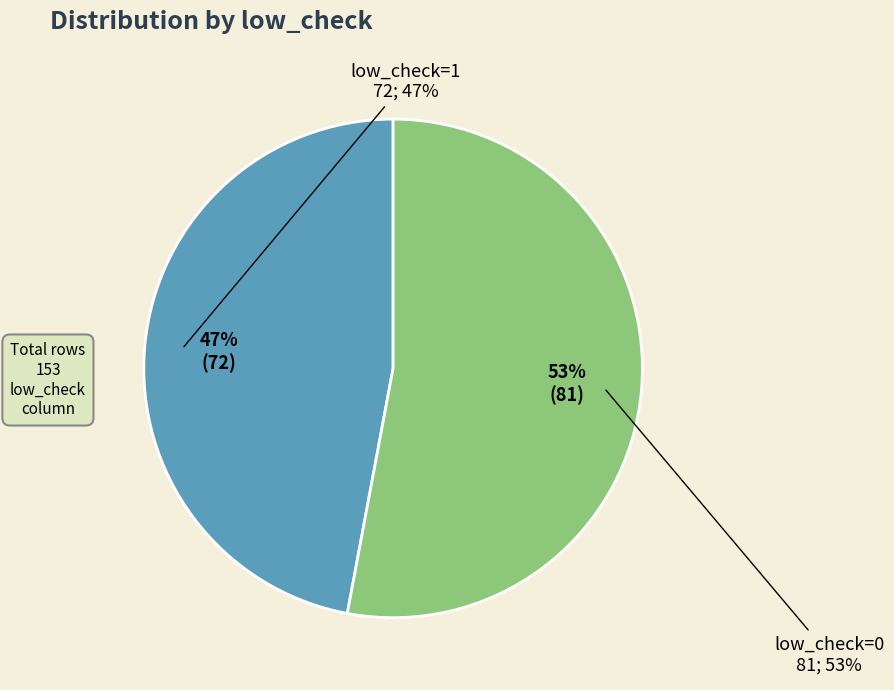

The low_check=0 (count) slice represents 53% of the pie. True or false?

True